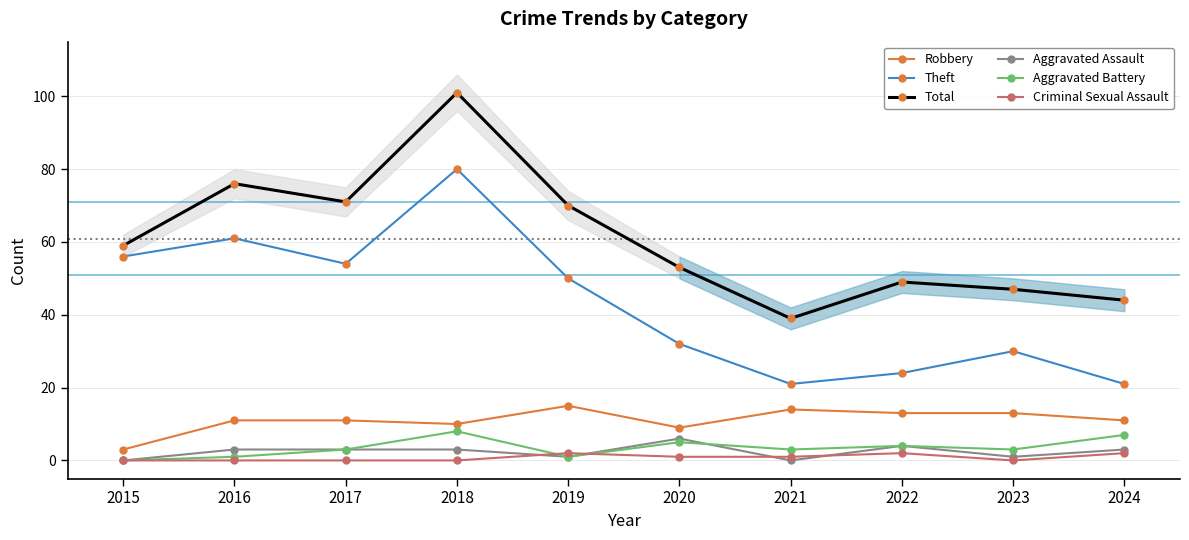

At how many categories does at least one series exceed 25?

10